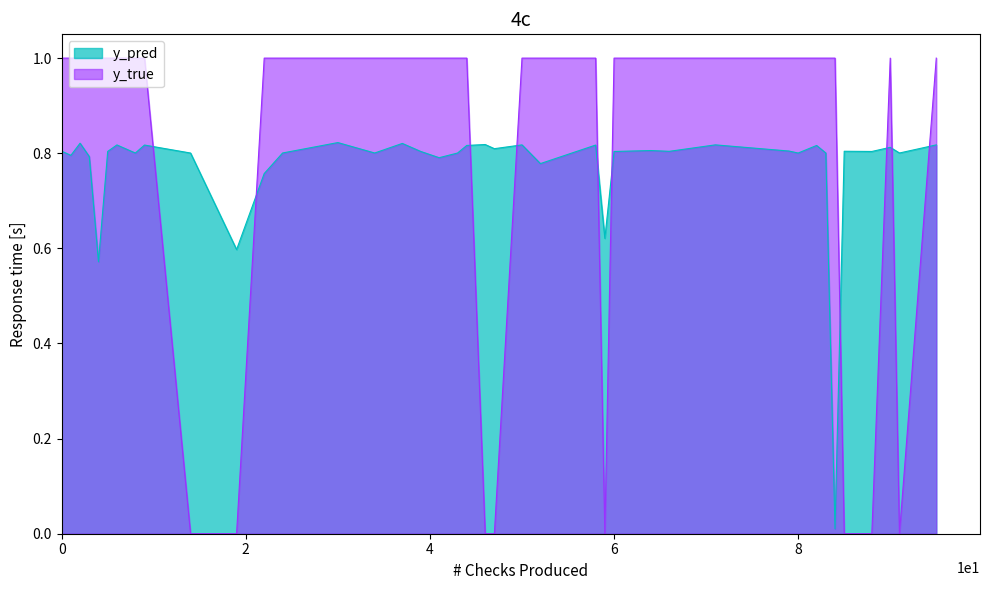

How many categories are shown in the chart?

40